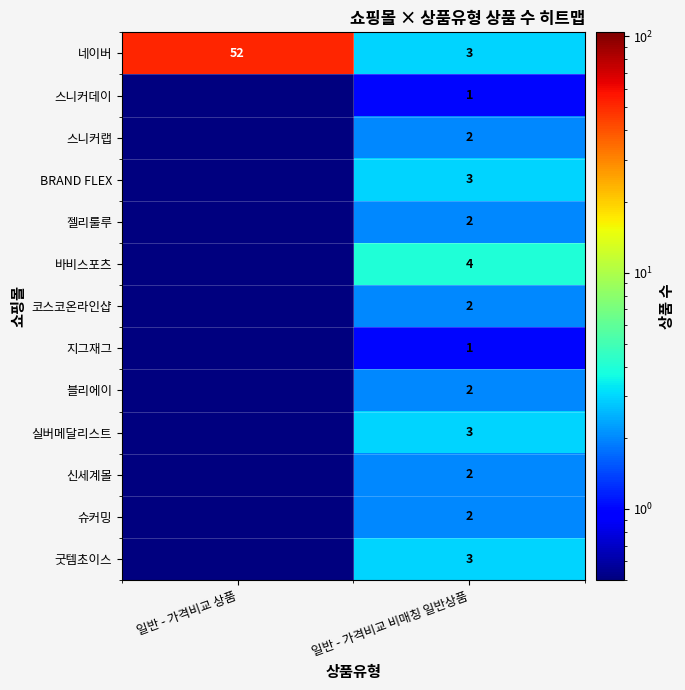

What is the difference between the highest and lowest values at 일반 - 가격비교 비매칭 일반상품?

3.0